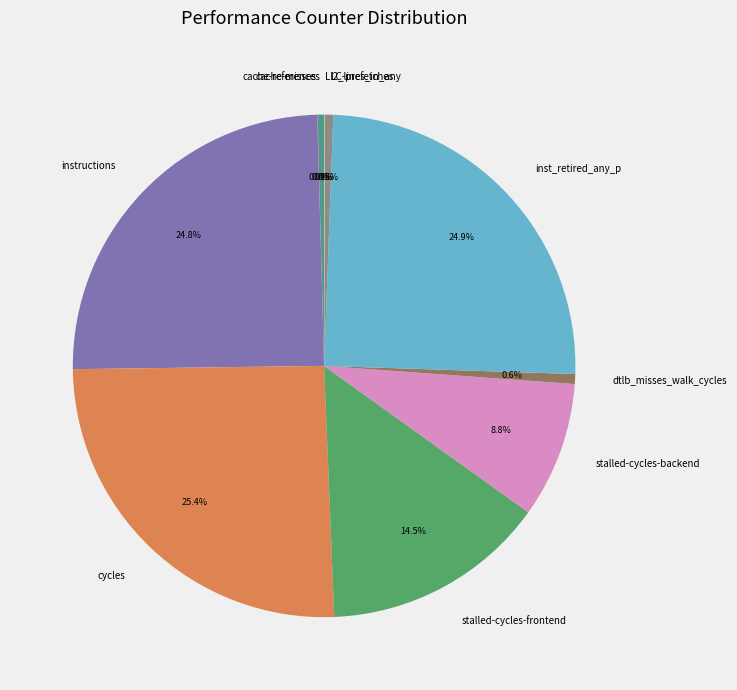

What is the ratio of the value at inst_retired_any_p to the value at cycles?

1.0